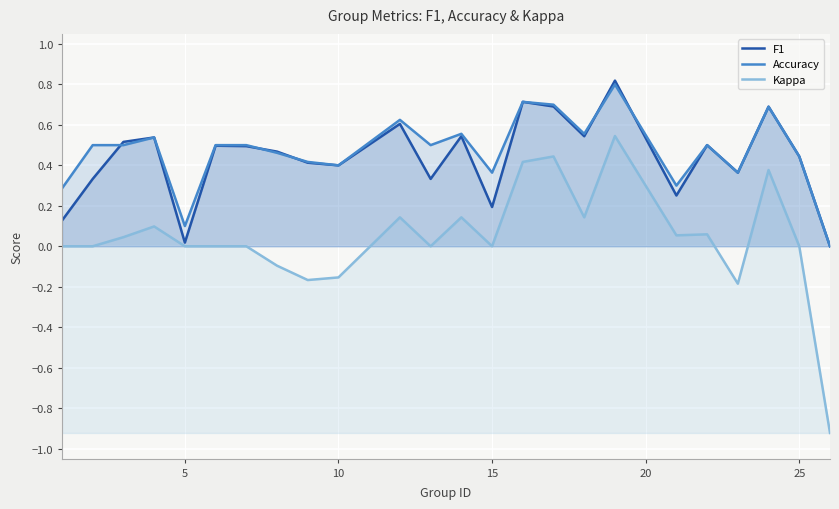

Does the chart display data point markers on the line(s)?

No